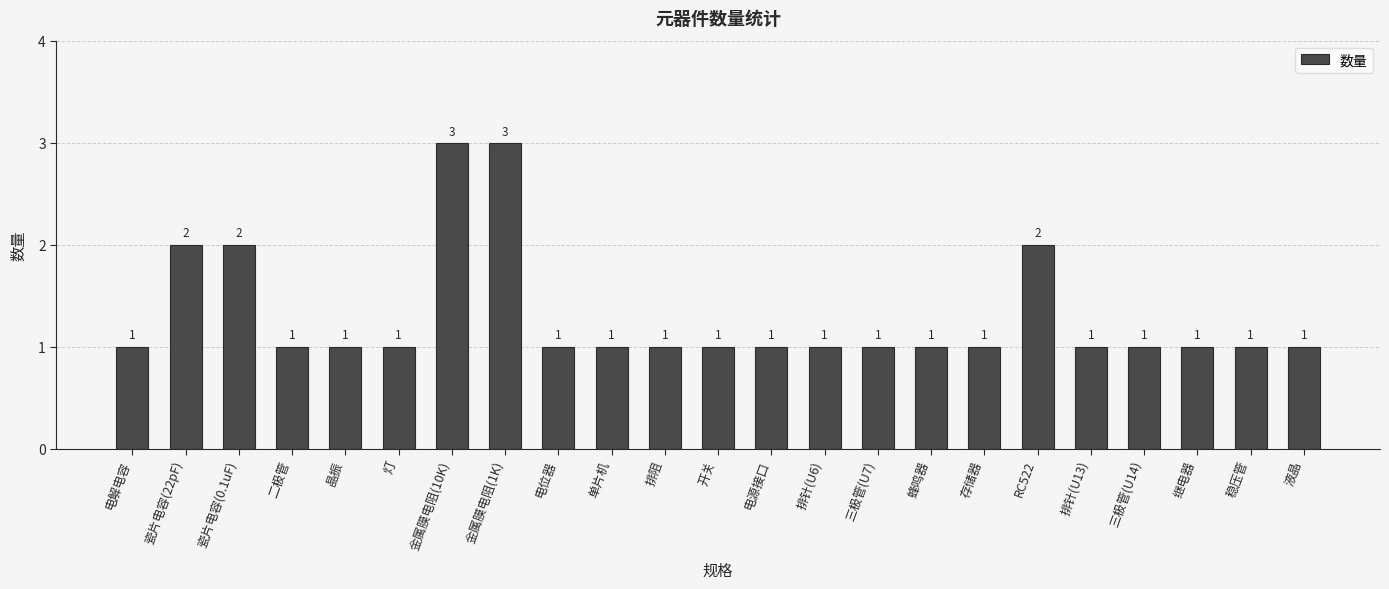

What is the sum of the values at 瓷片电容(0.1uF) and 晶振?

3